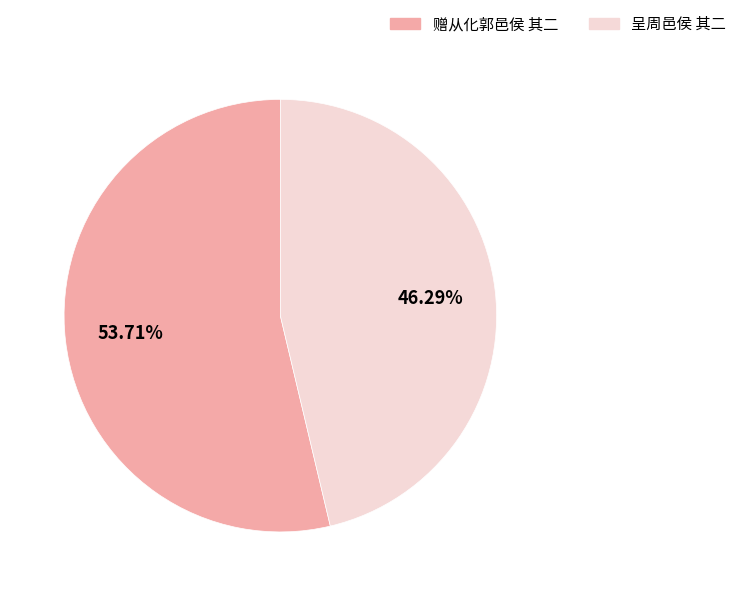

Does 赠从化郭邑侯 其二 represent more than half of the total?

Yes